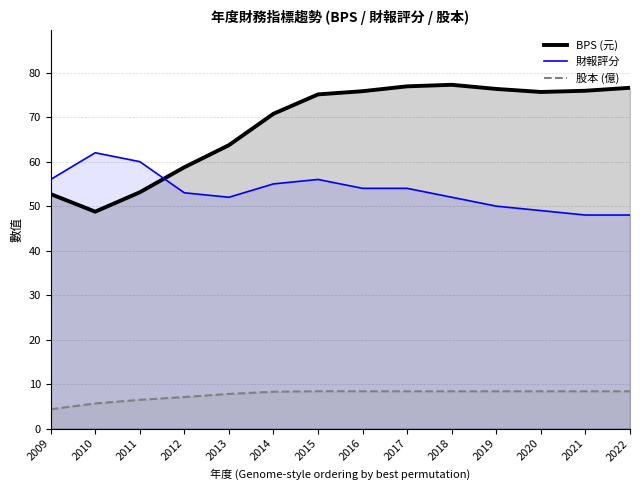

List the series in order of their overall mean, highest first.

BPS (元), 財報評分, 股本 (億)